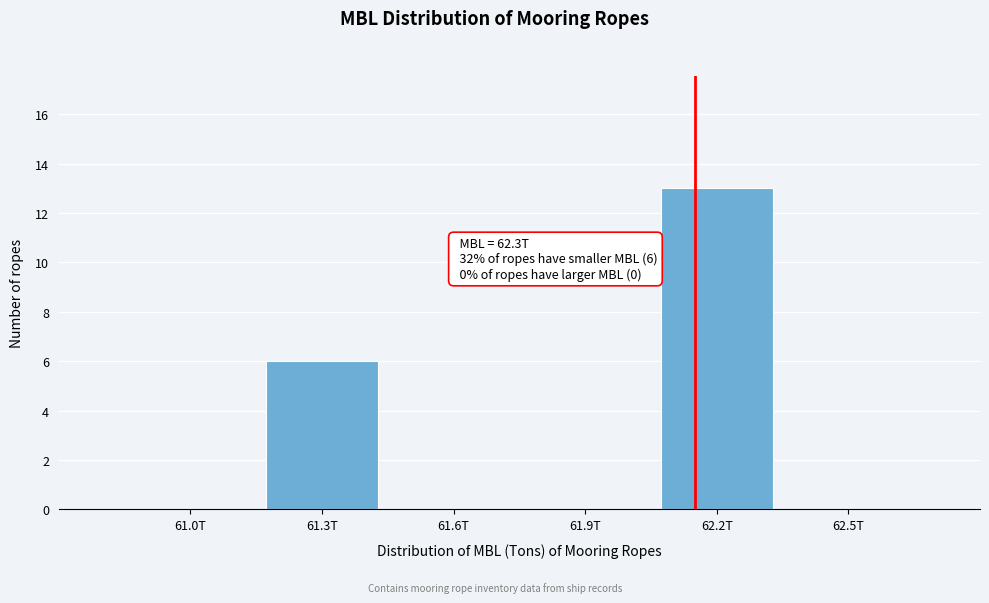

Reading right to left, extract all data points from this chart.

62.5T=0	62.2T=13	61.9T=0	61.6T=0	61.3T=6	61.0T=0